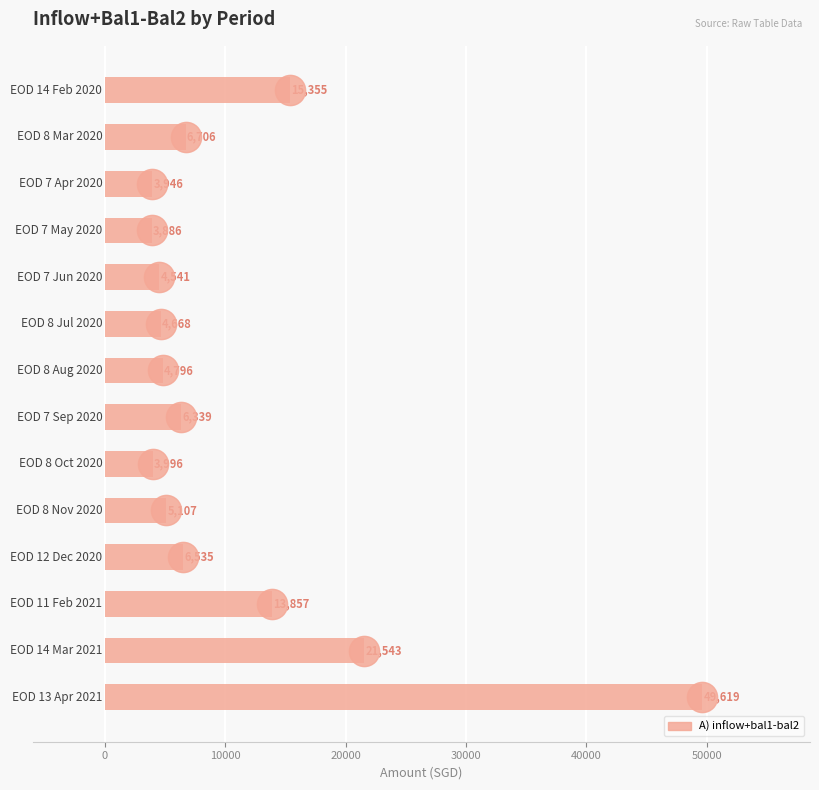

What is the value of the 11th bar from the top?

6534.9